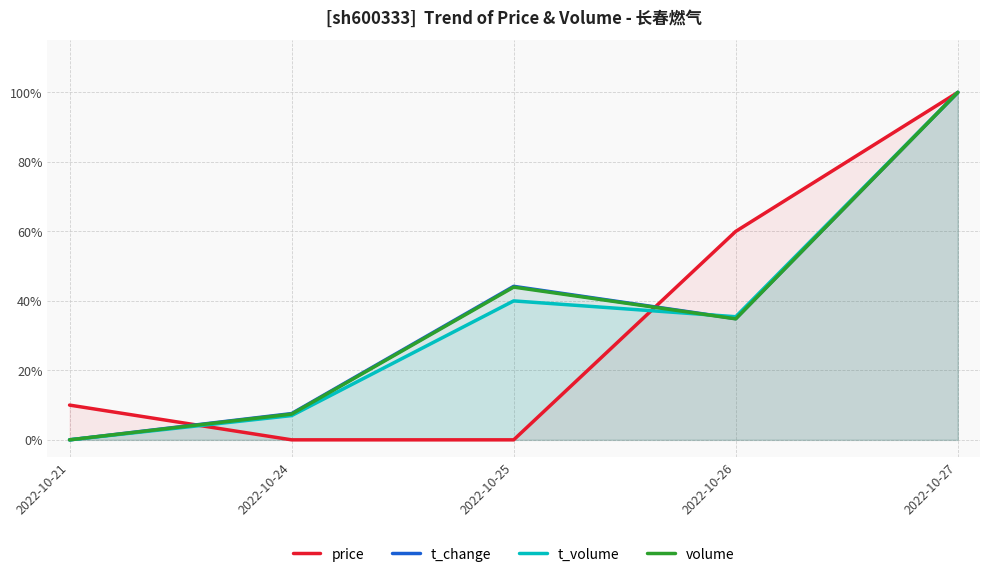

Reading left to right, transcribe all the data shown in this chart.

price: 0.1	0.0	0.0	0.6	1.0
t_change: 0.0	0.1	0.4	0.3	1.0
t_volume: 0.0	0.1	0.4	0.4	1.0
volume: 0.0	0.1	0.4	0.3	1.0